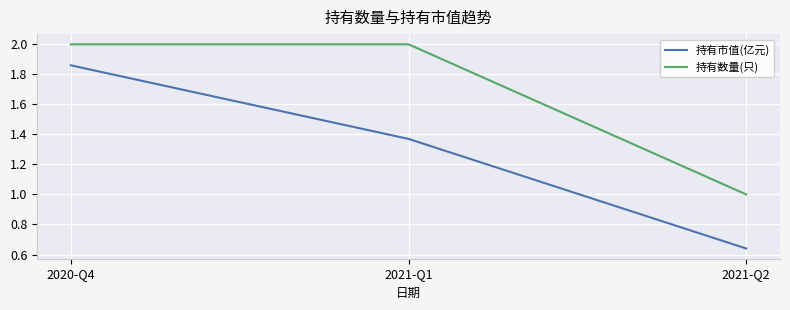

Which category has the lowest value across all series?

2021-Q2